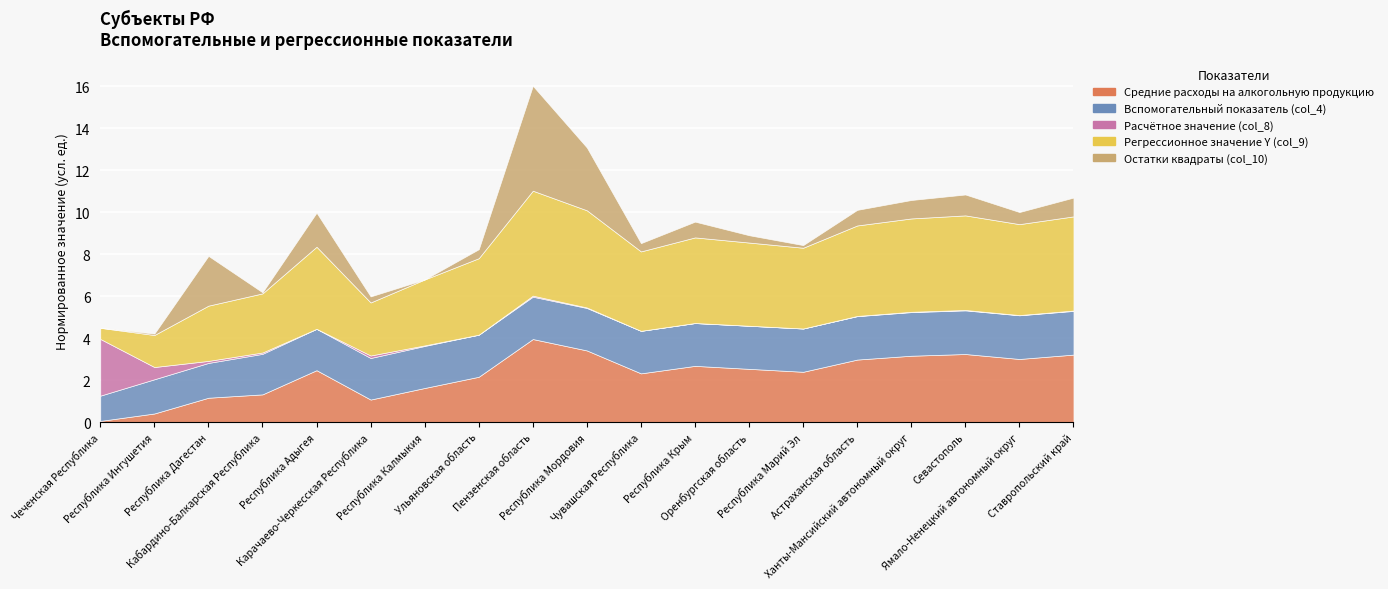

Between Ханты-Мансийский автономный округ and Ставропольский край, which series saw the biggest shift?

Остатки квадраты (col_10)